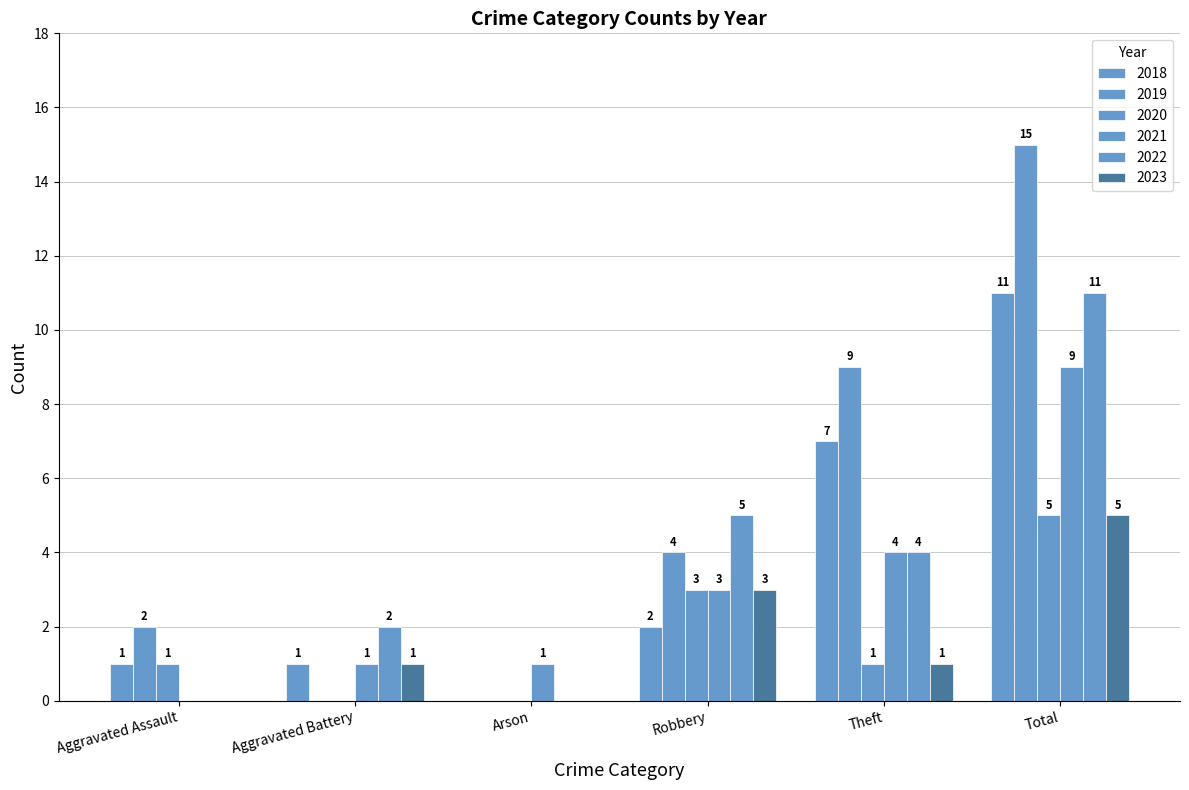

Does the chart contain stacked bars?

No